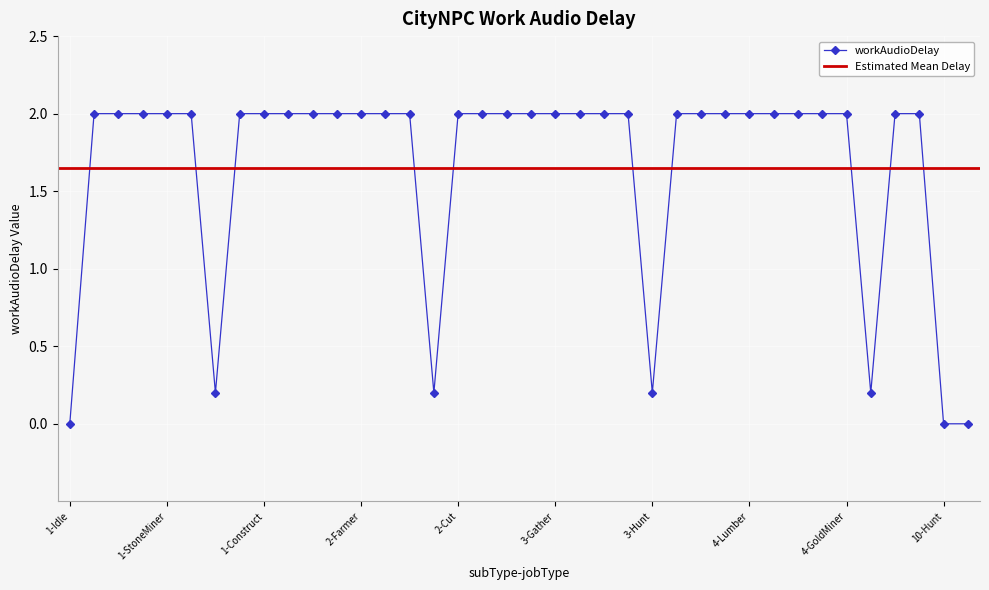

What is the sum of all values?

62.8